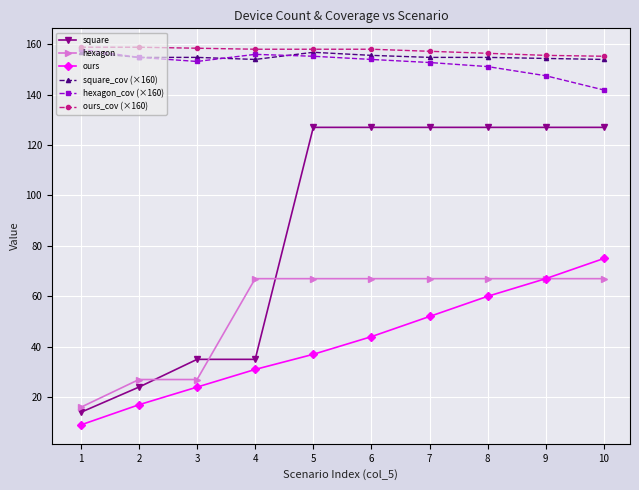

Is the value of hexagon_cov (×160) at 1 greater than the value of ours at 1?

Yes